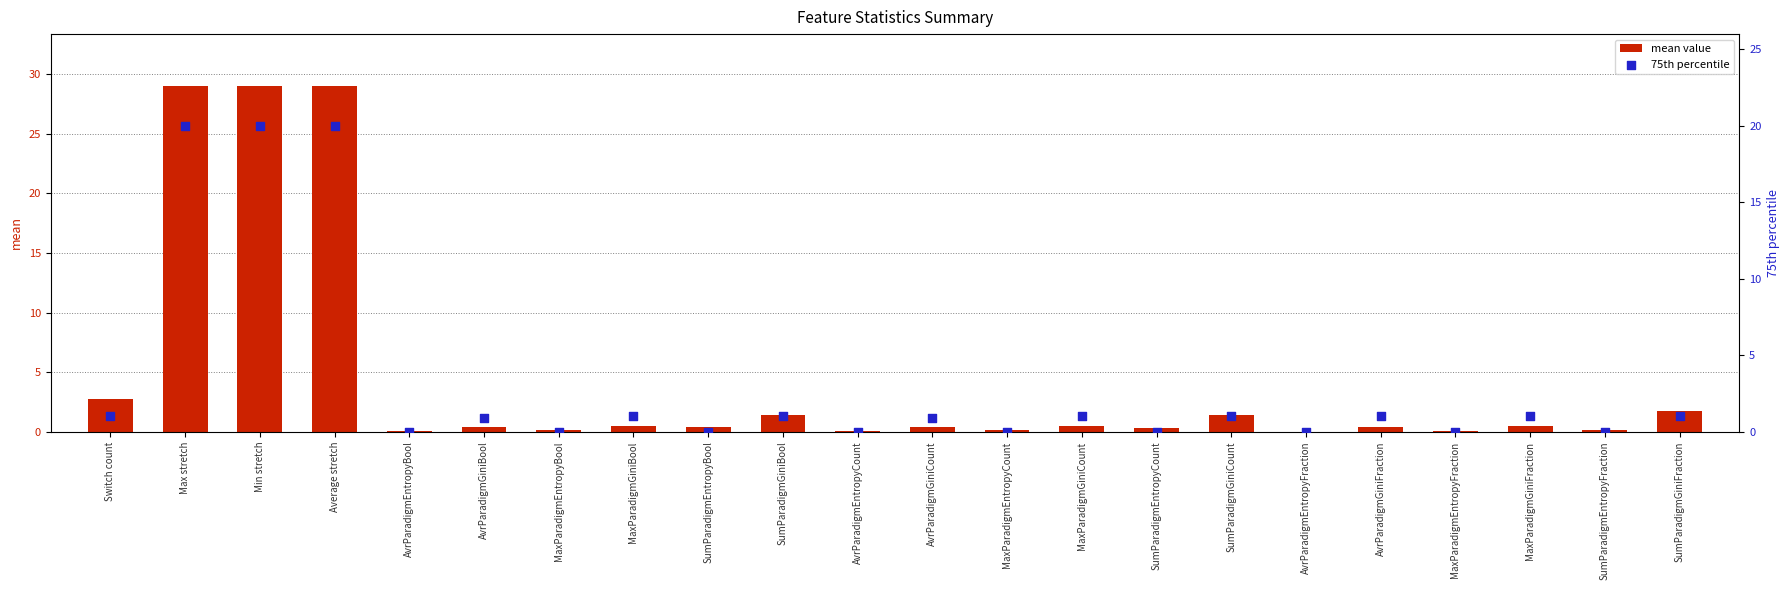

Which series reaches the maximum Y coordinate?

mean value